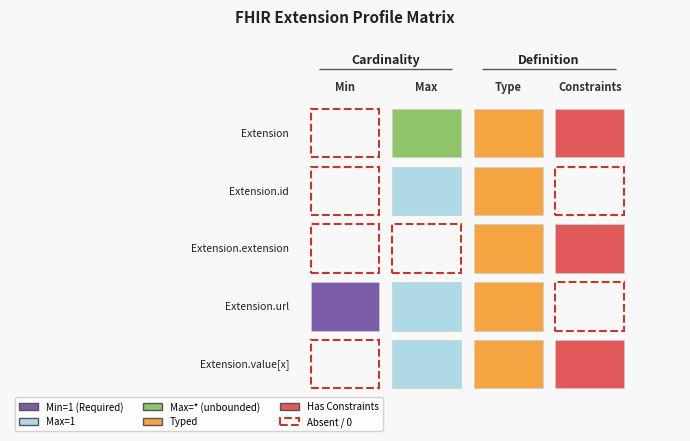

Between 0 and 1, which series saw the biggest shift?

Extension